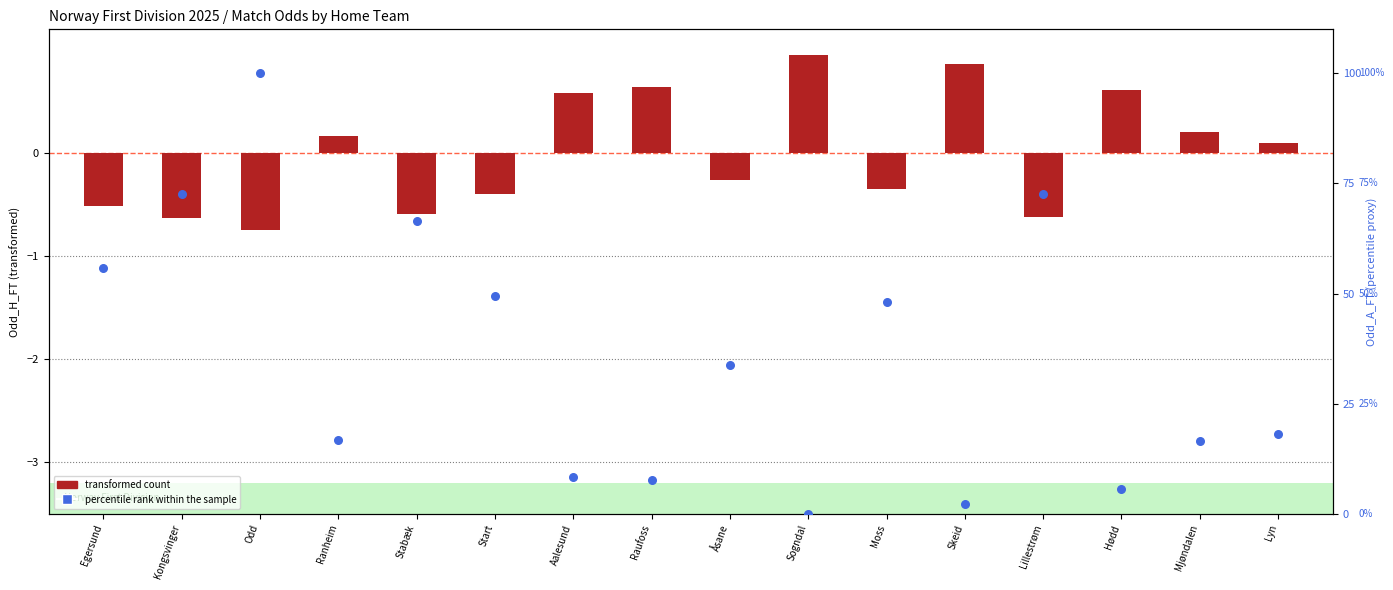

Which series has the largest Y range (max minus min)?

percentile rank within the sample